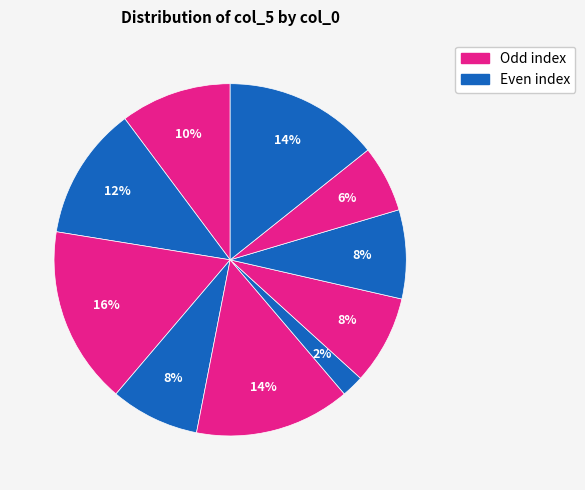

Count the number of slices in the pie.

10